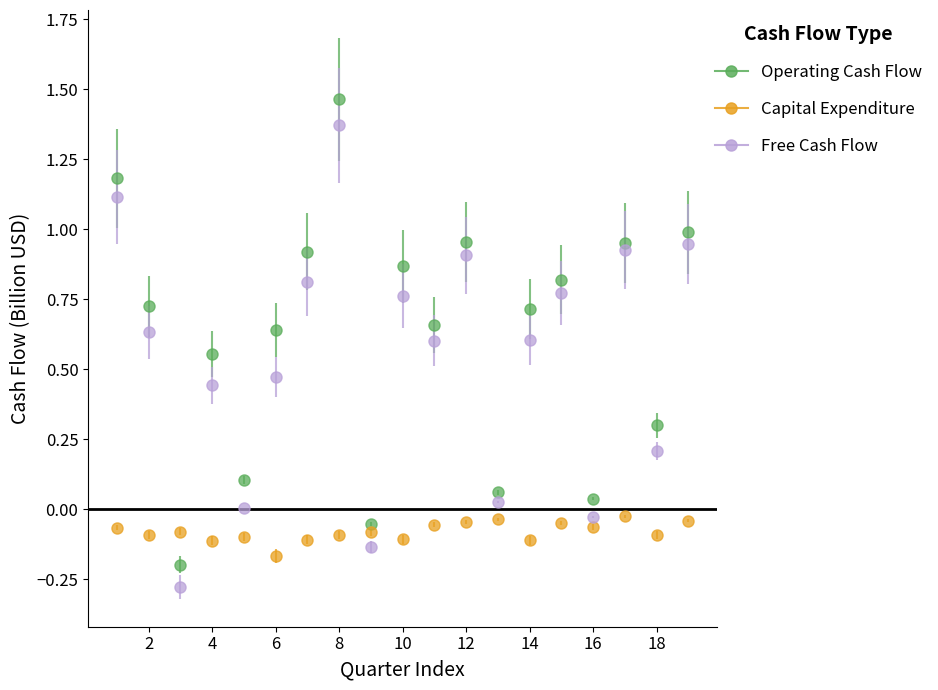

Which series has the widest spread of values?

Operating Cash Flow